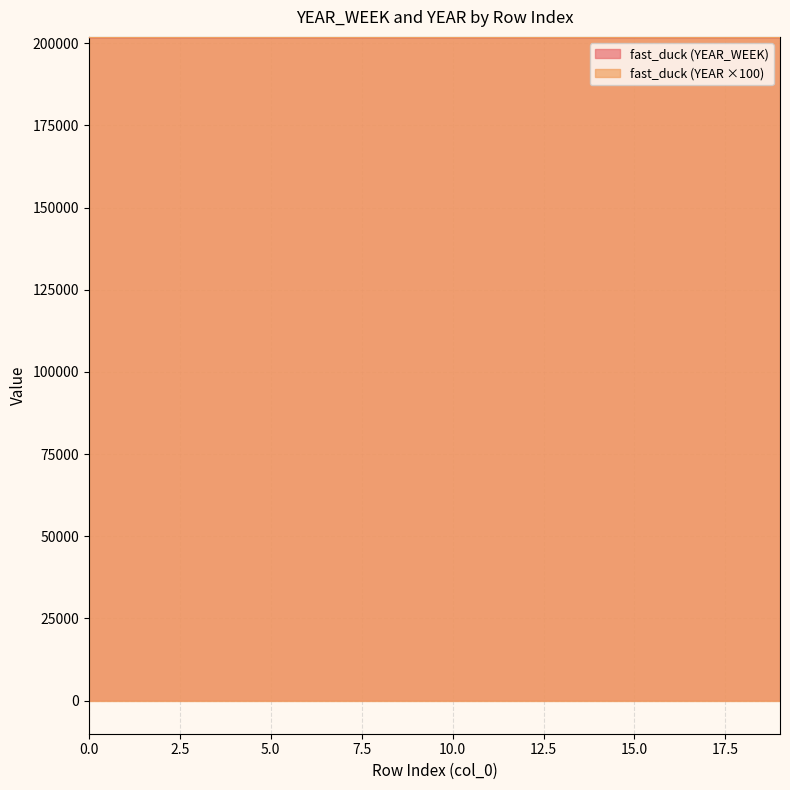

Between 8 and 13, which is larger?

13